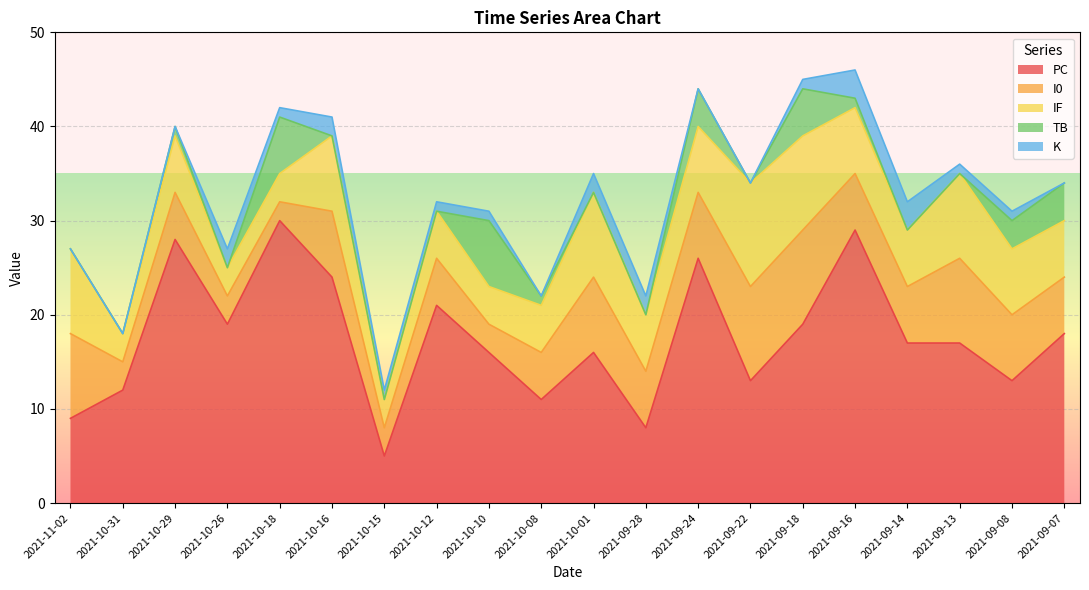

What is the label of the 15th point from the left?

2021-09-18